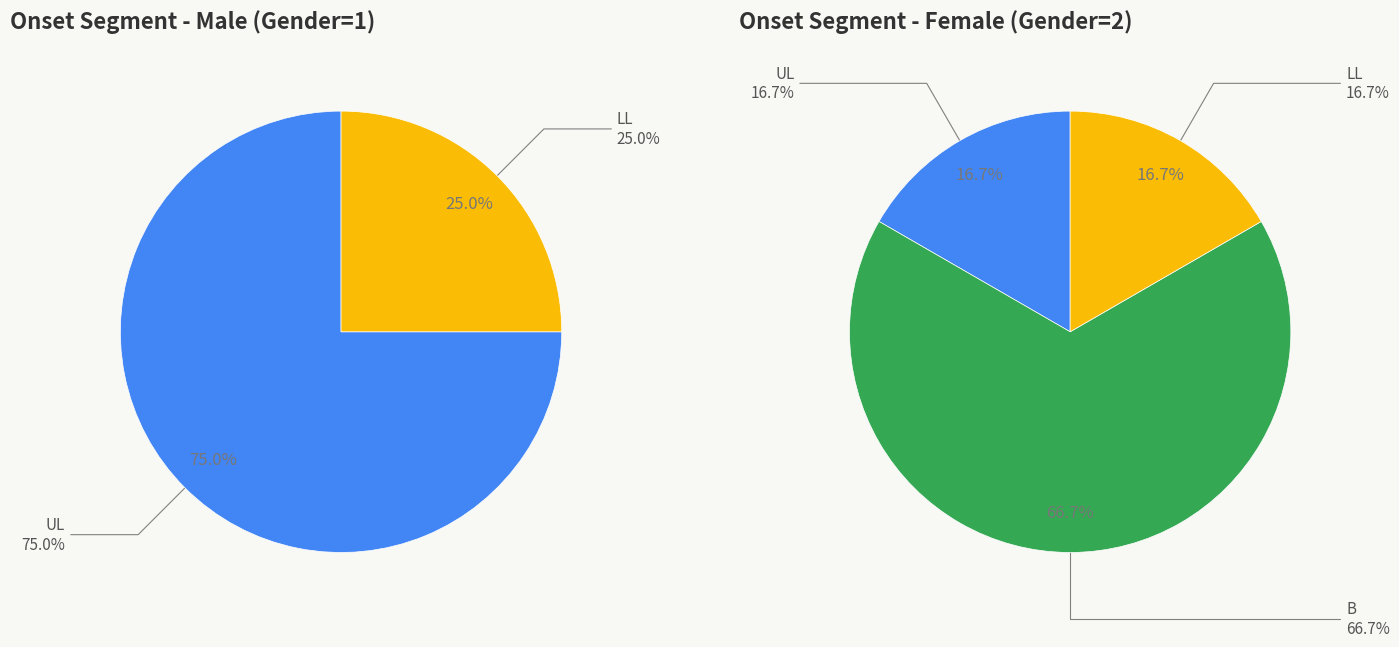

What is the smallest slice in the pie chart?

LL